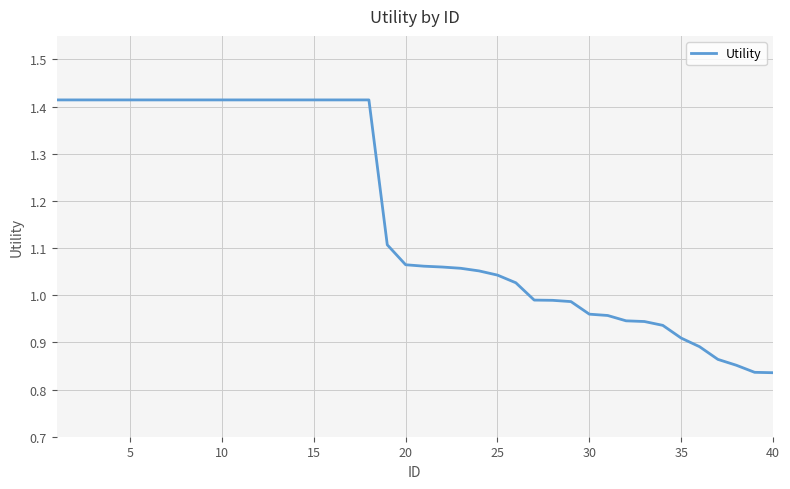

What is the difference between the maximum and minimum values?

0.6